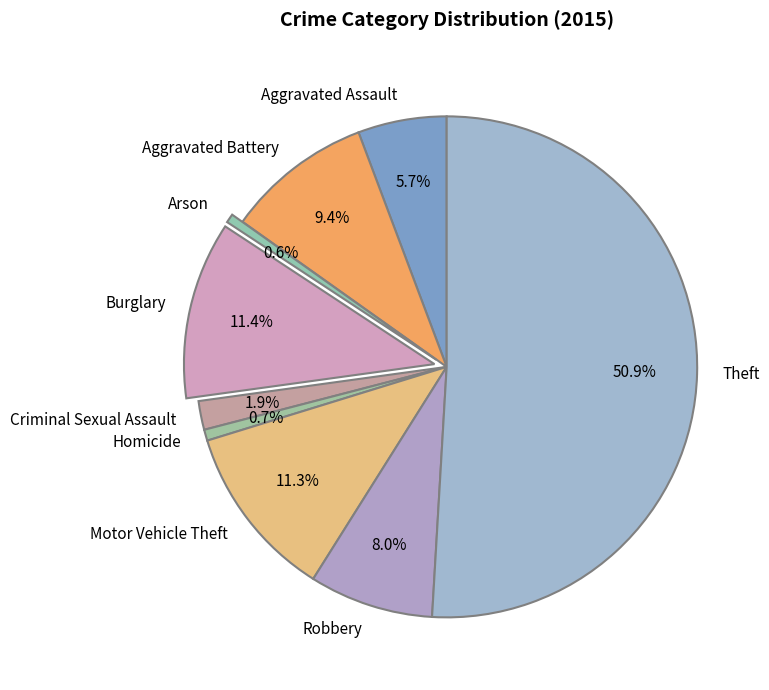

To the nearest percent, what is the average slice percentage?

11%